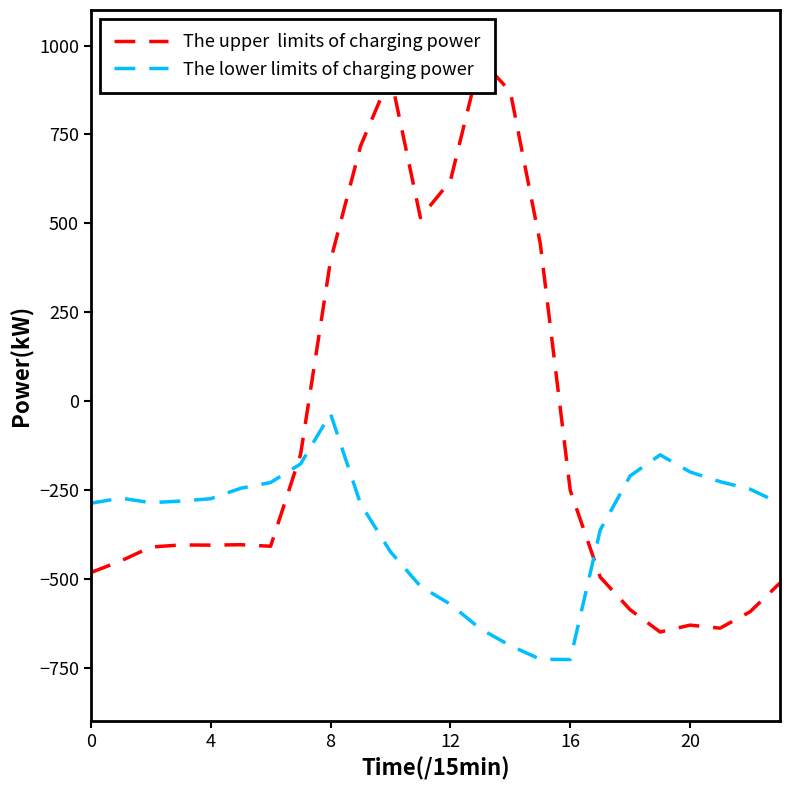

At how many categories does at least one series exceed -180?

10